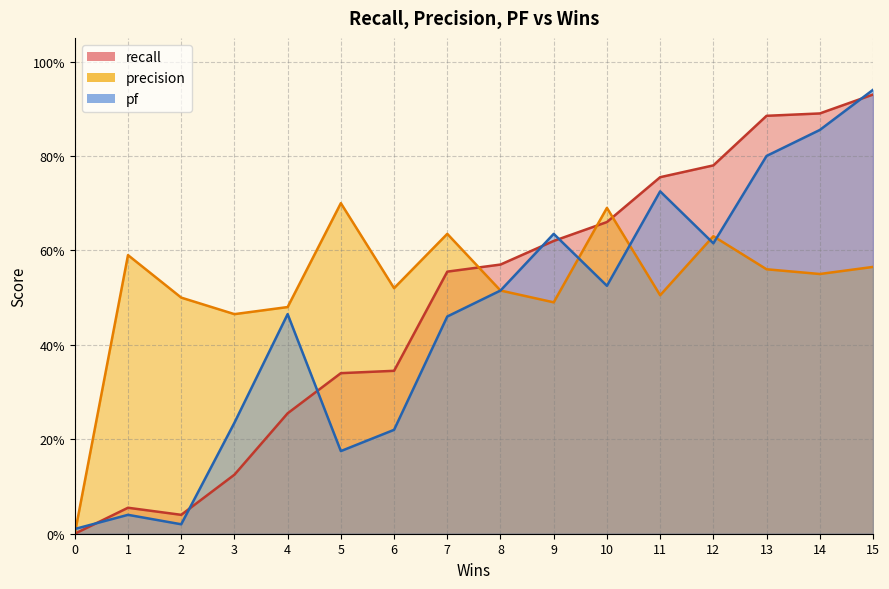

Which series has the largest total across all categories?

precision